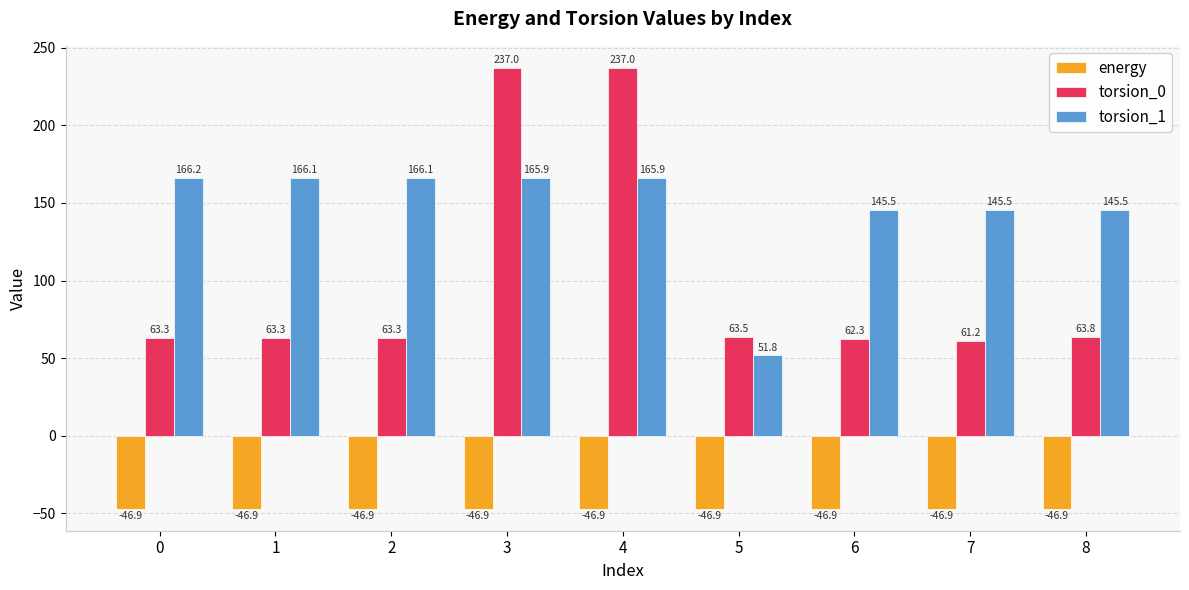

Are the bars grouped side by side (vs. stacked)?

Yes